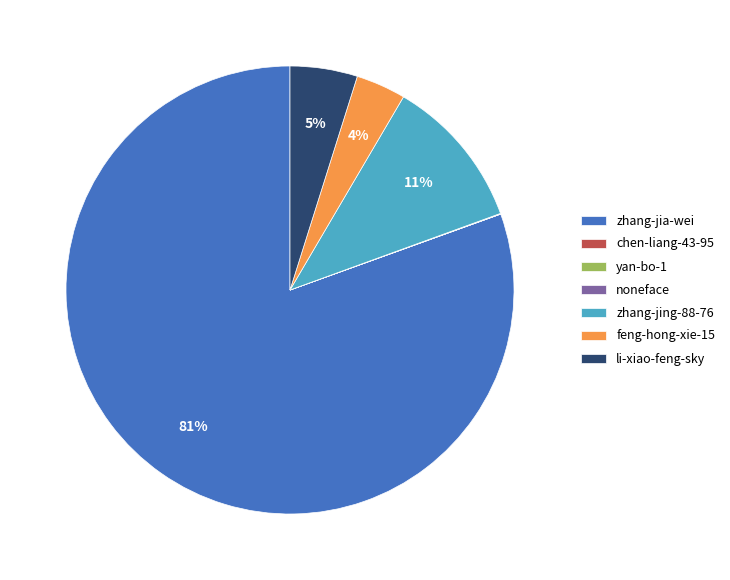

Do li-xiao-feng-sky and zhang-jia-wei together represent more than half of the pie?

Yes